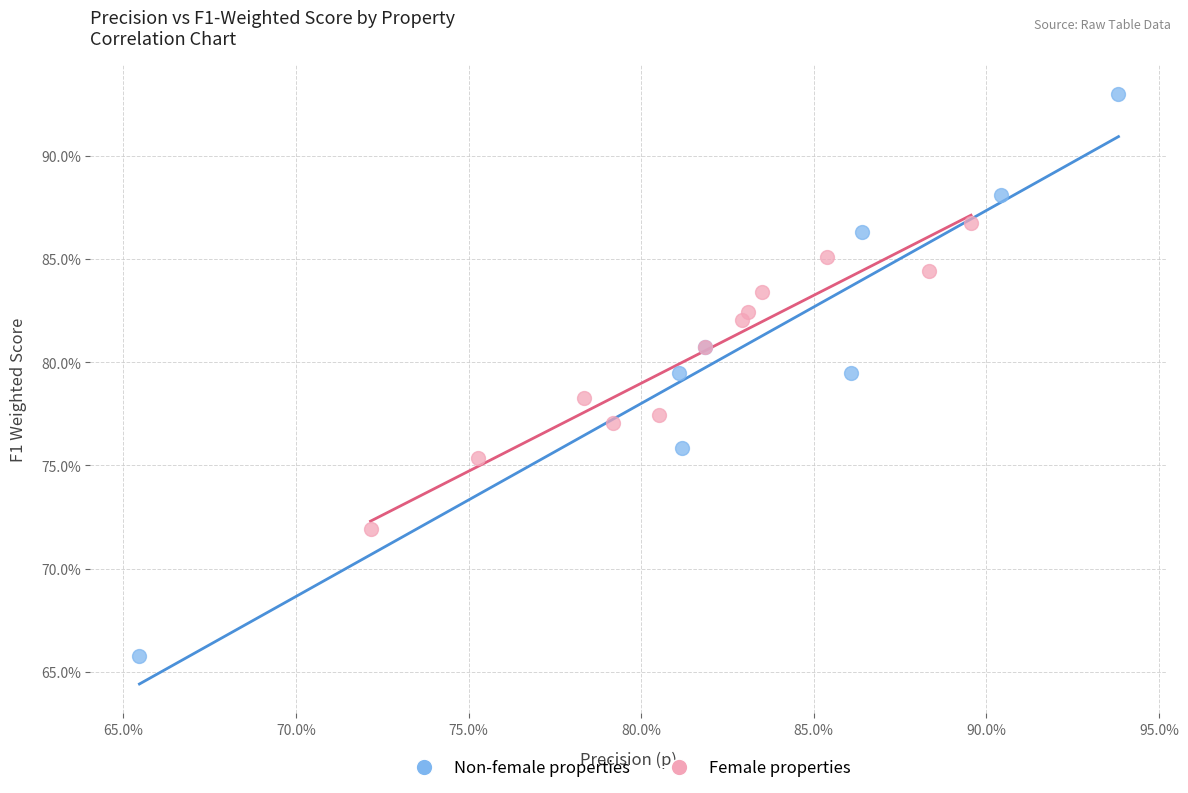

Which series has the largest Y range (max minus min)?

Non-female properties